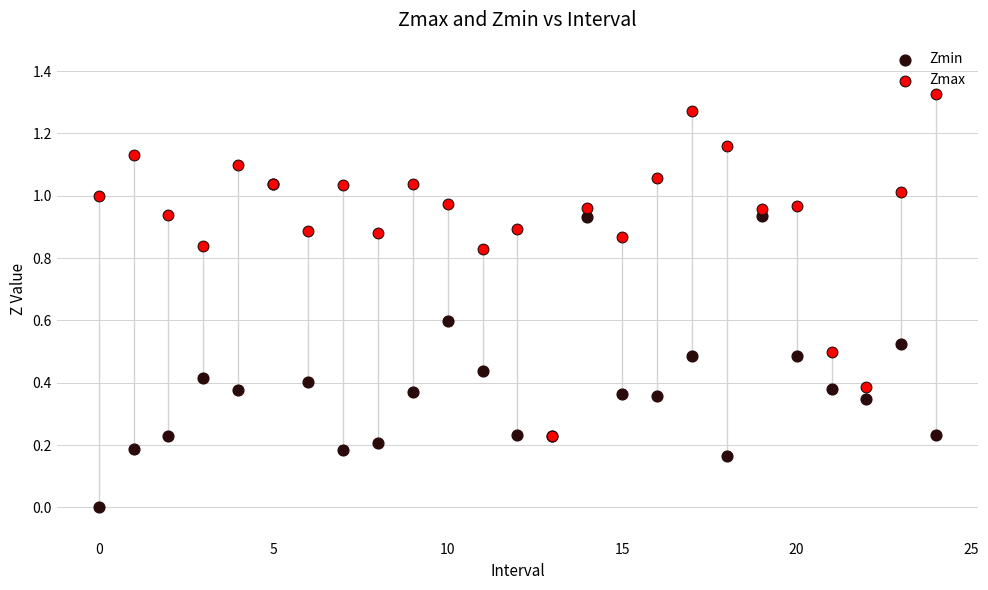

What are all the series names shown in the legend?

Zmin, Zmax